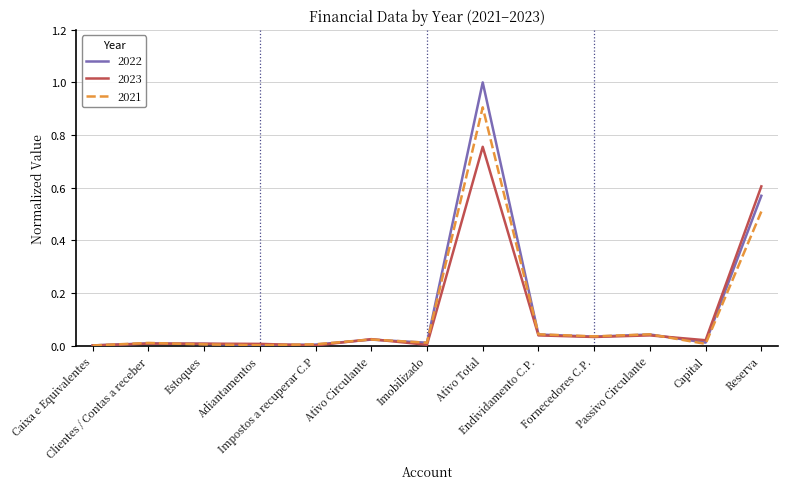

Which series has the largest total across all categories?

2022